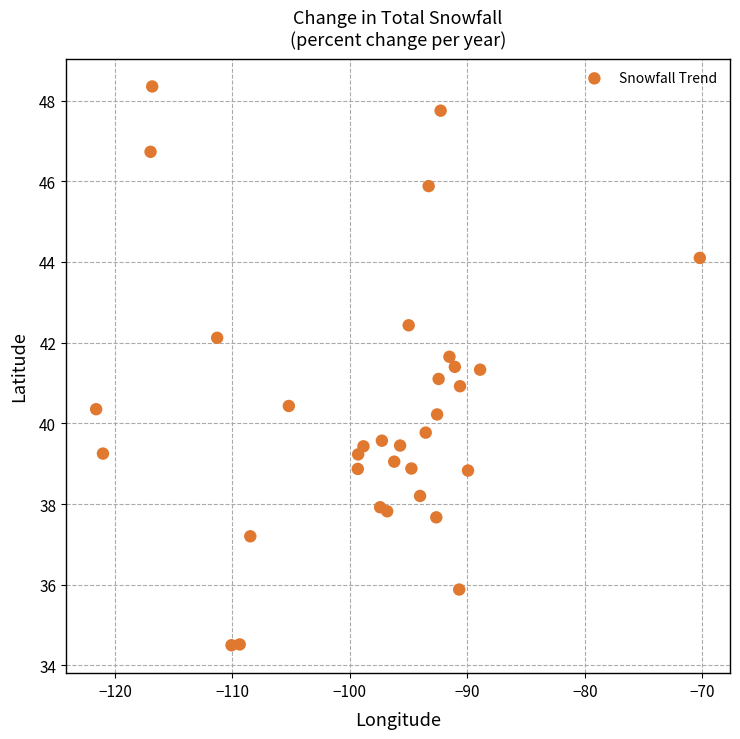

What is the range of X values (max minus min)?

51.4